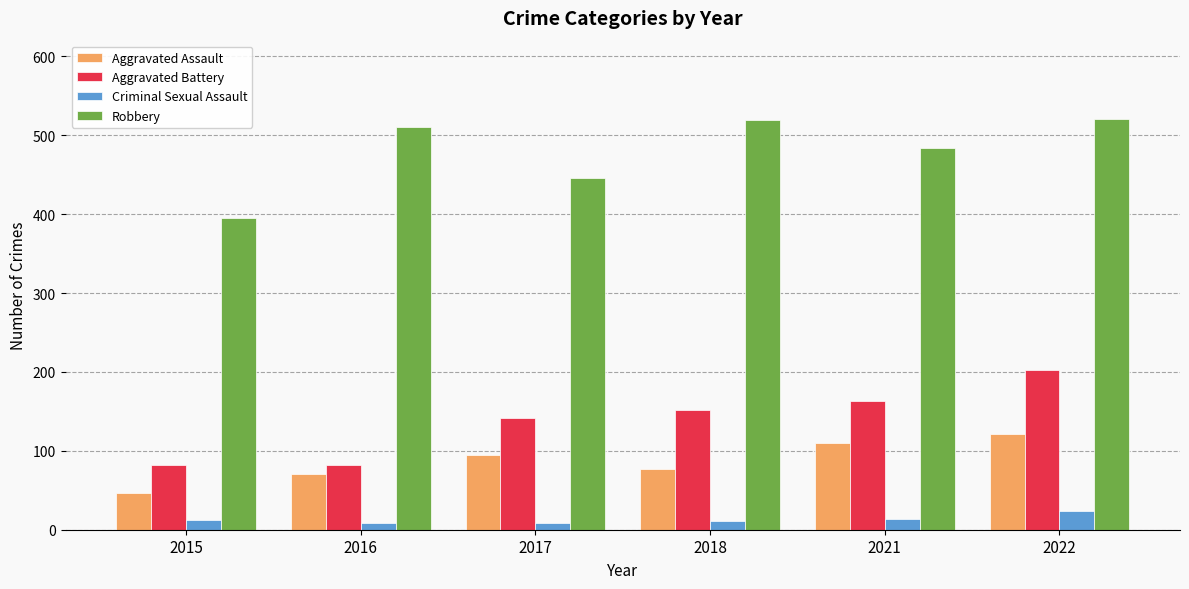

Does the chart contain any negative values?

No